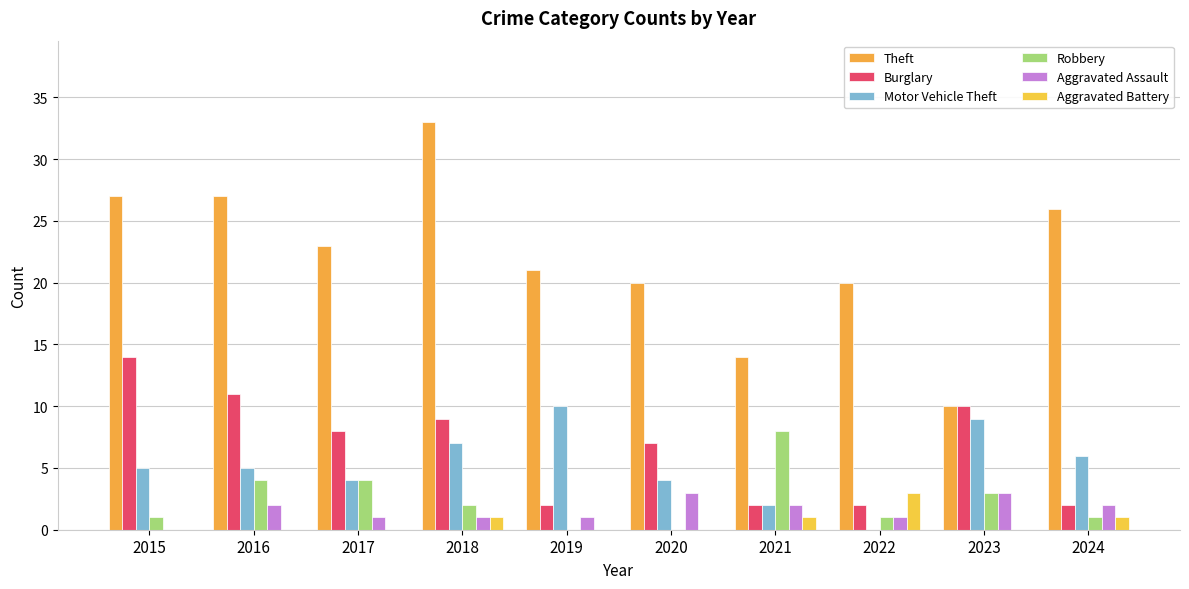

Are the bars grouped side by side (vs. stacked)?

Yes